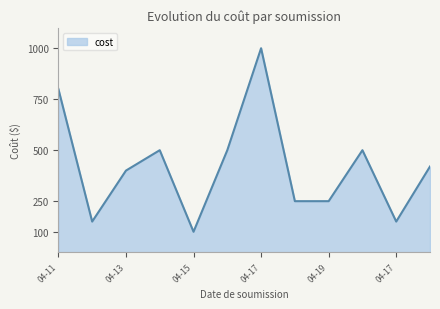

What is the minimum value shown in the chart?

100